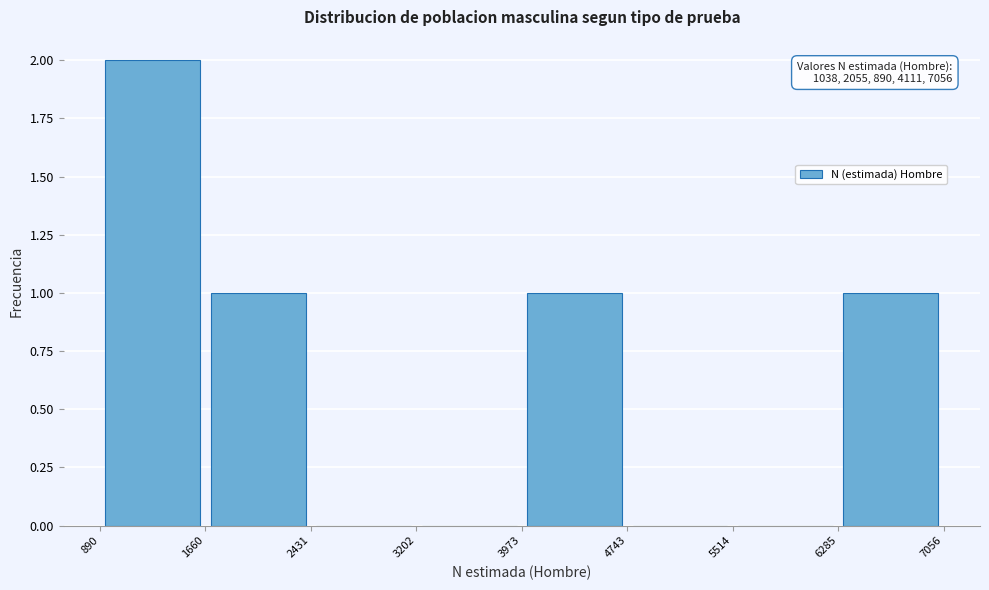

Which range on the x-axis has the tallest bar?

890 to 1660